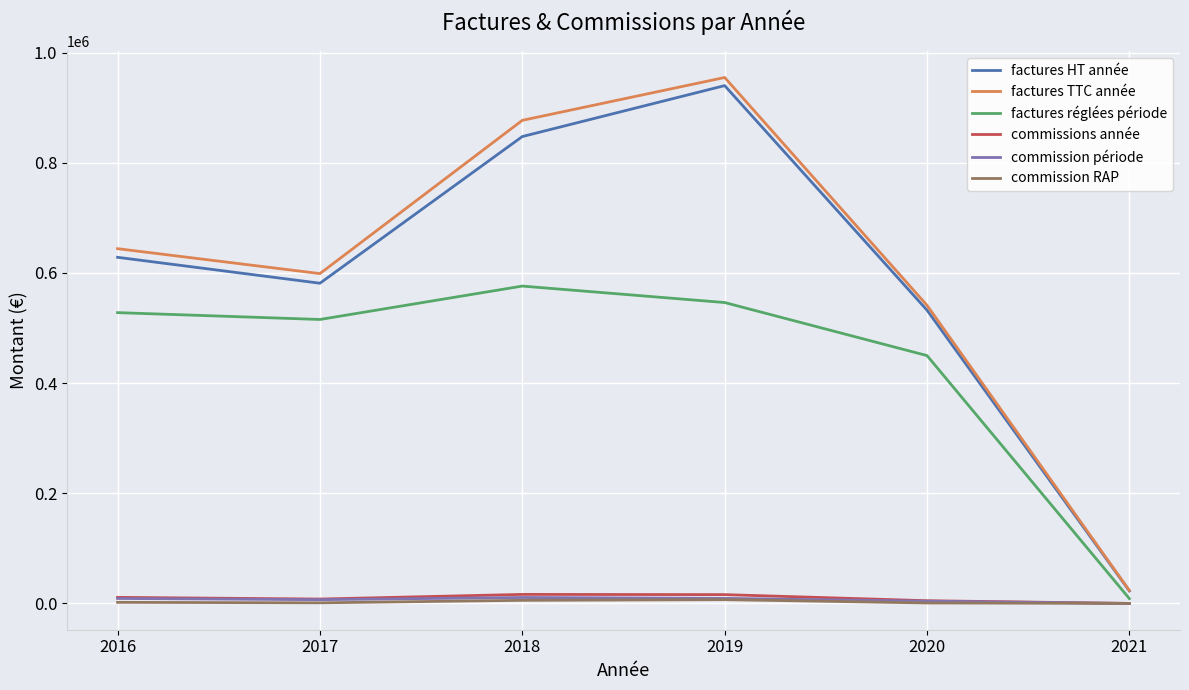

What is the minimum value for factures TTC année?

23414